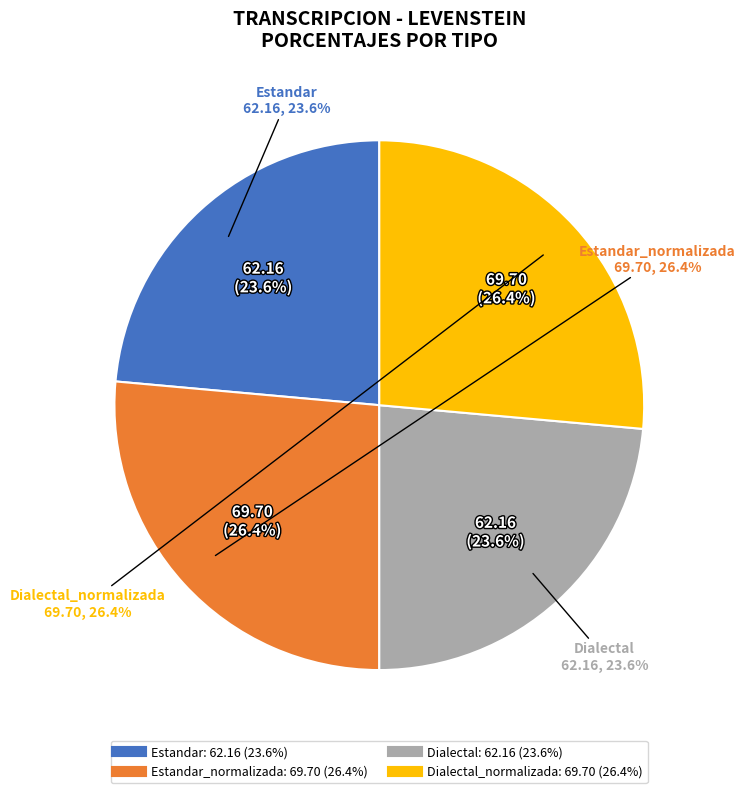

To the nearest percent, what percentage of the pie is Estandar?

24%